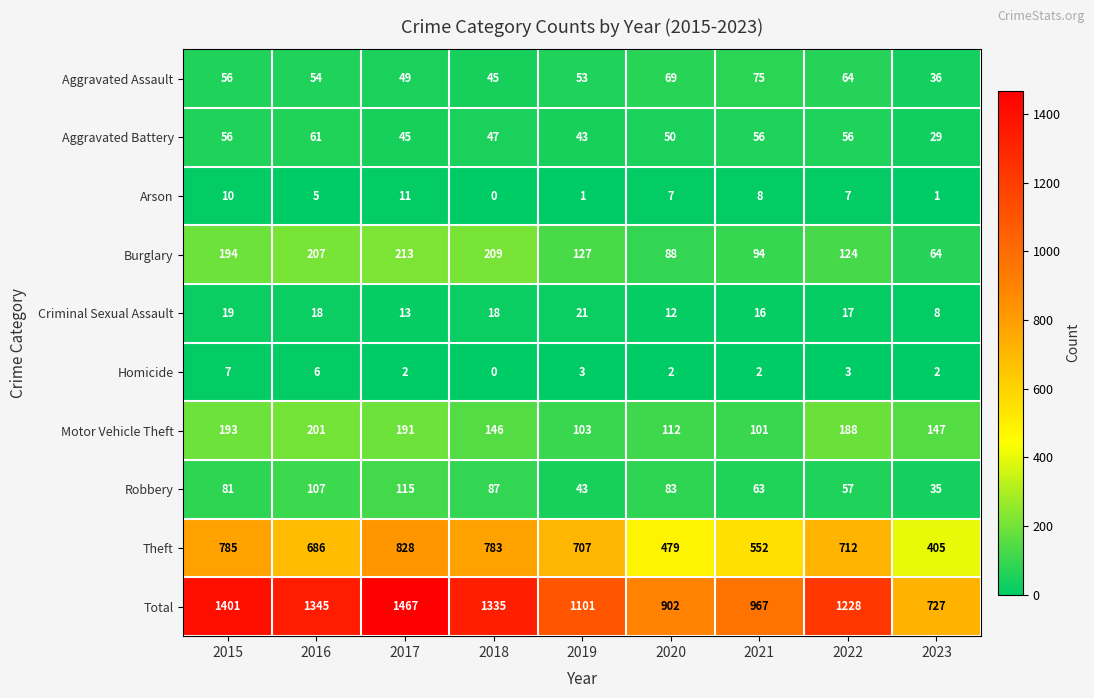

At which category is the sum across all series the highest?

2017